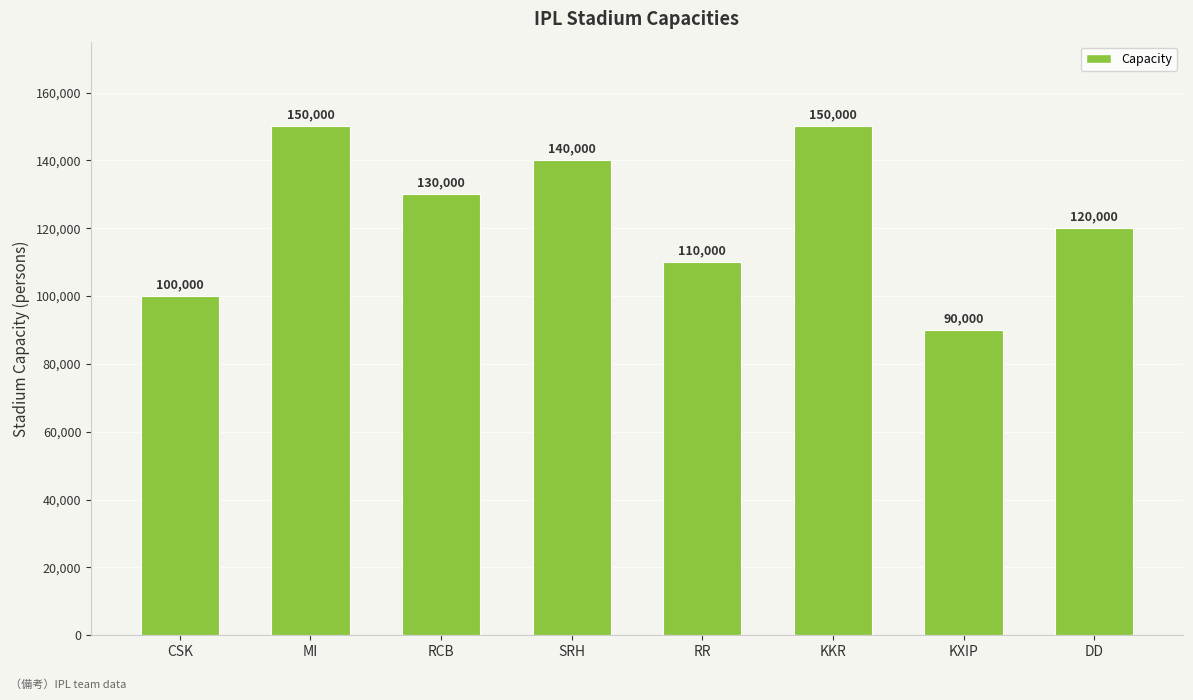

What is the ratio of the value at CSK to the value at SRH?

0.7